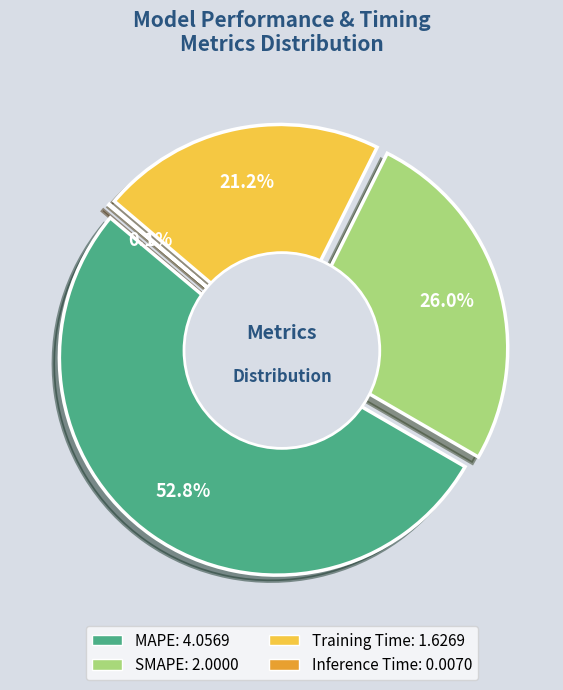

Which slice is the largest?

MAPE